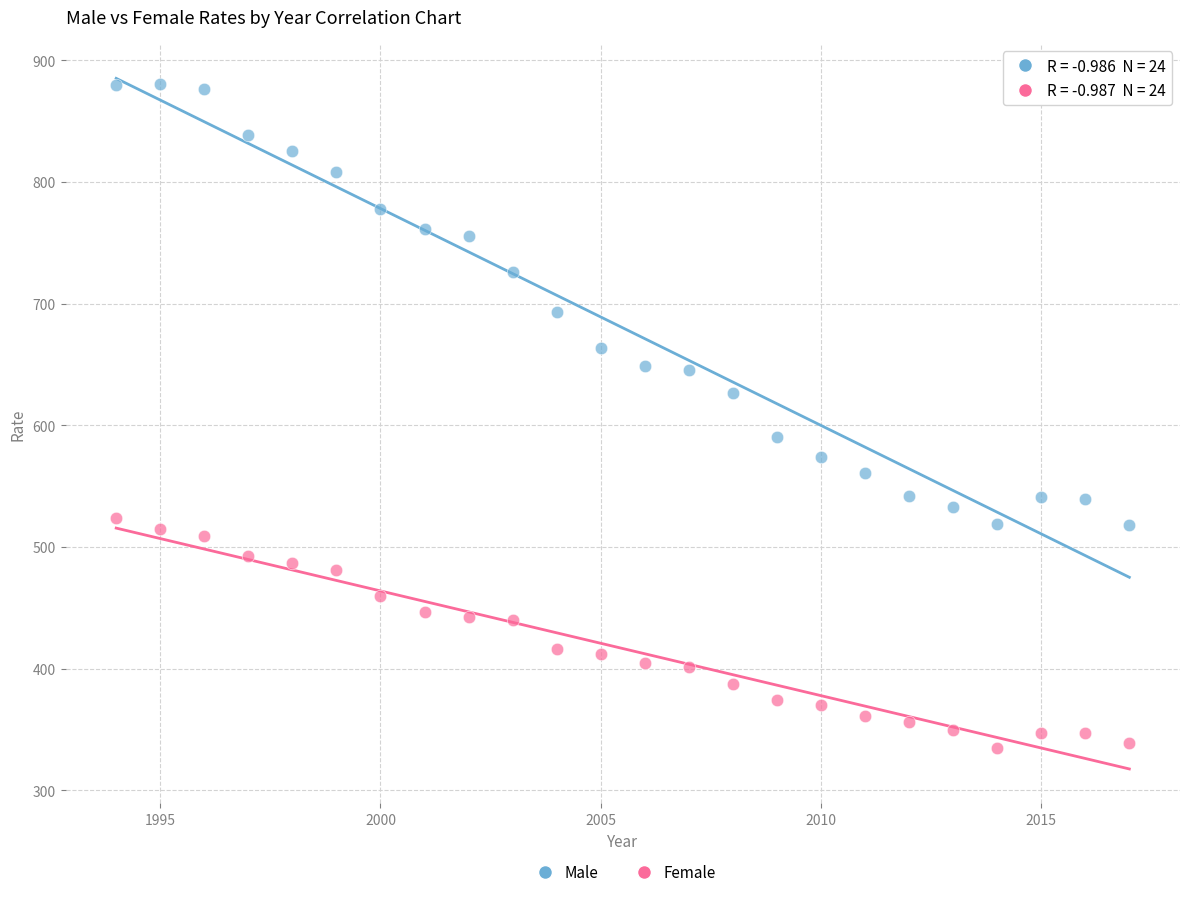

Which series has the largest Y range (max minus min)?

Male